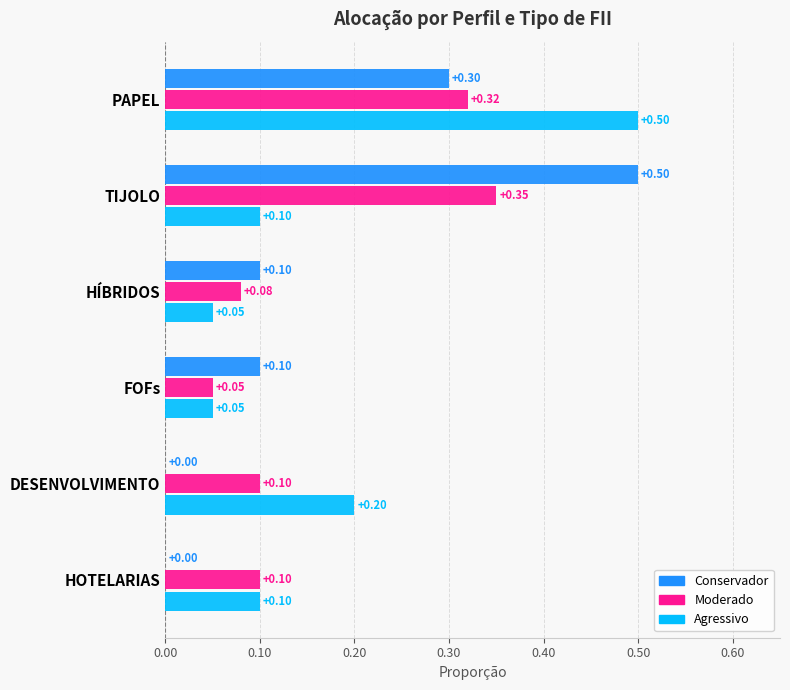

Where is Moderado nearest to the value 0?

FOFs